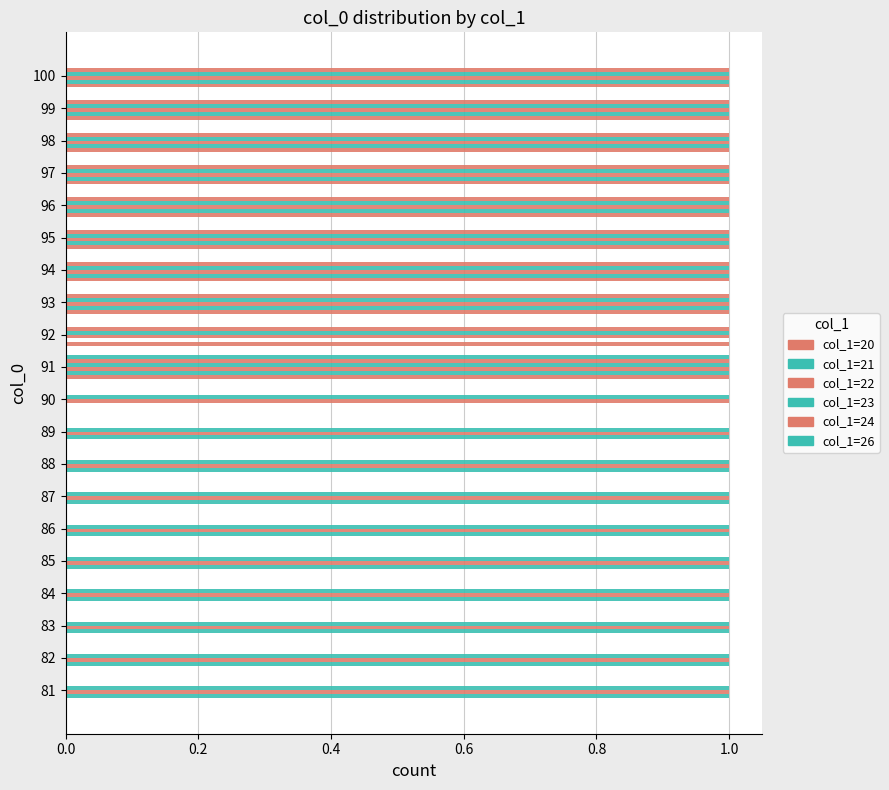

Count the number of data series in this chart.

6